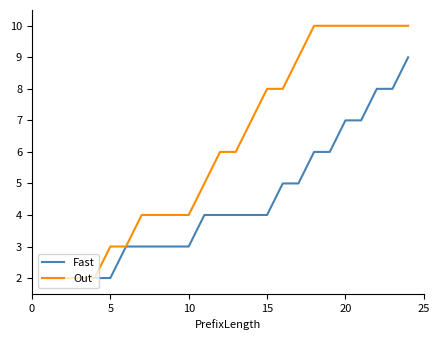

Which series has the largest total across all categories?

Out